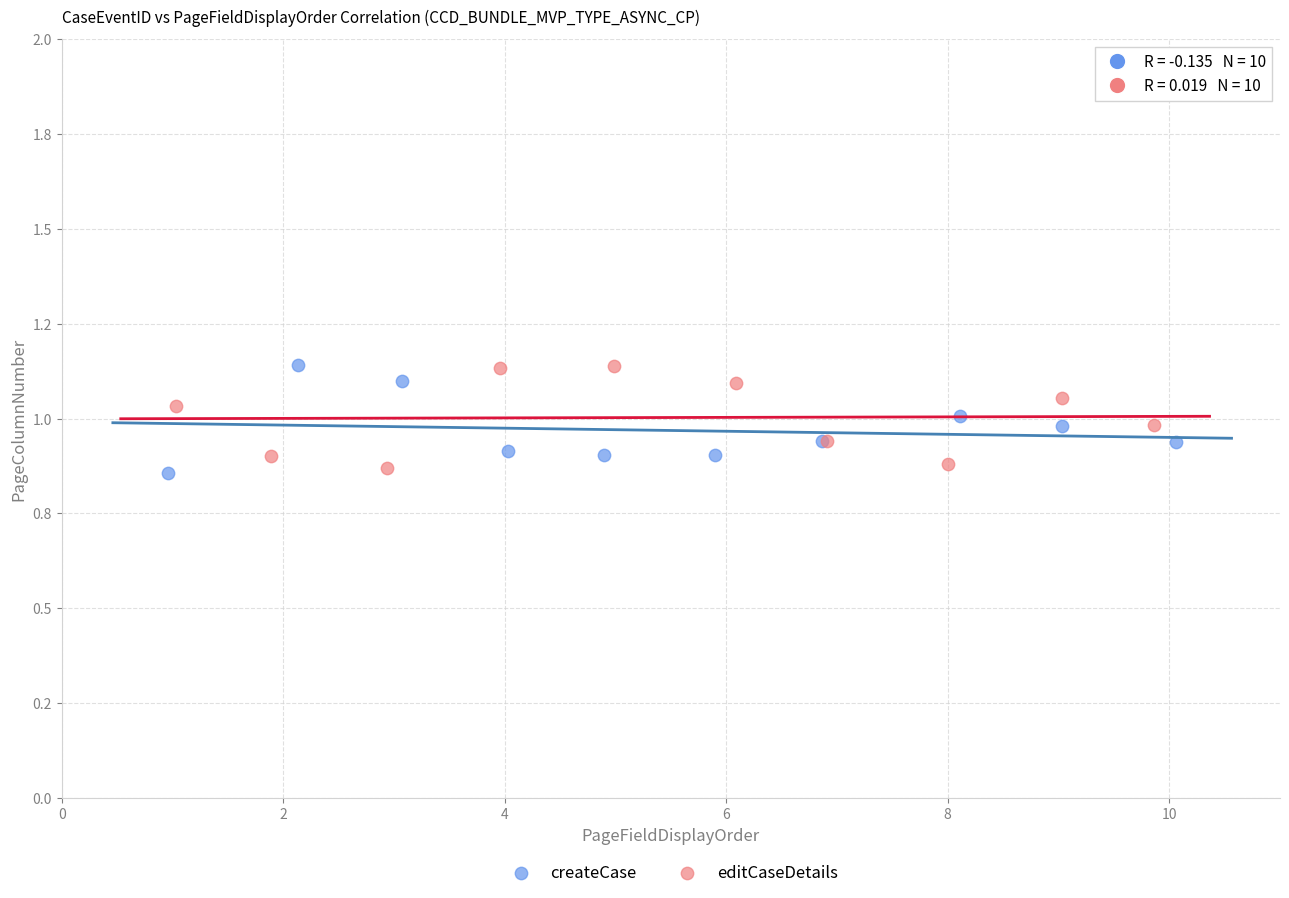

What are all the series names shown in the legend?

createCase, editCaseDetails